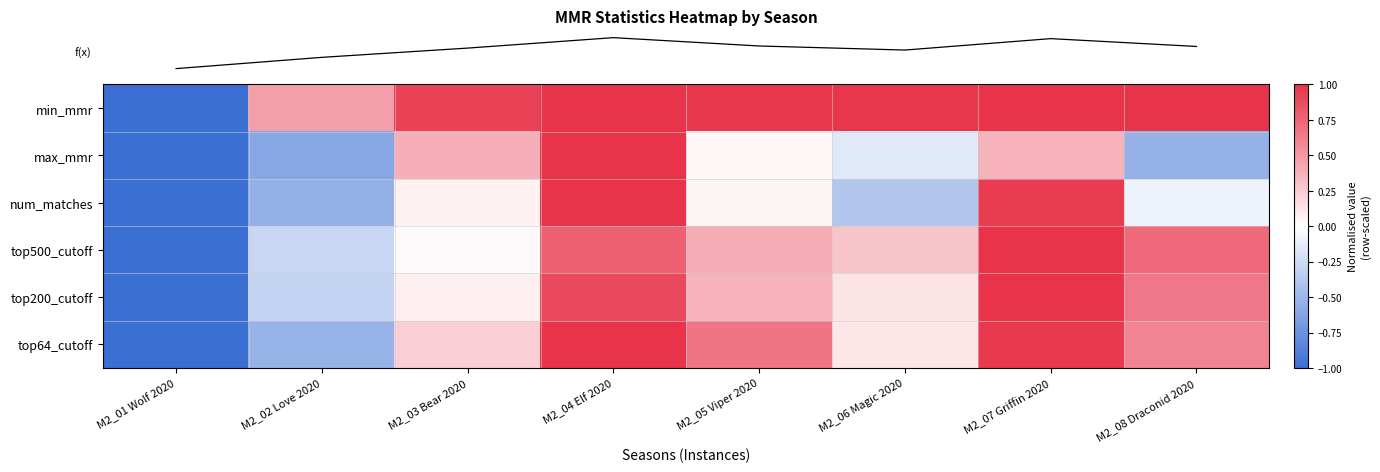

What is the spread (max minus min) of values at M2_08 Draconid 2020?

1.5